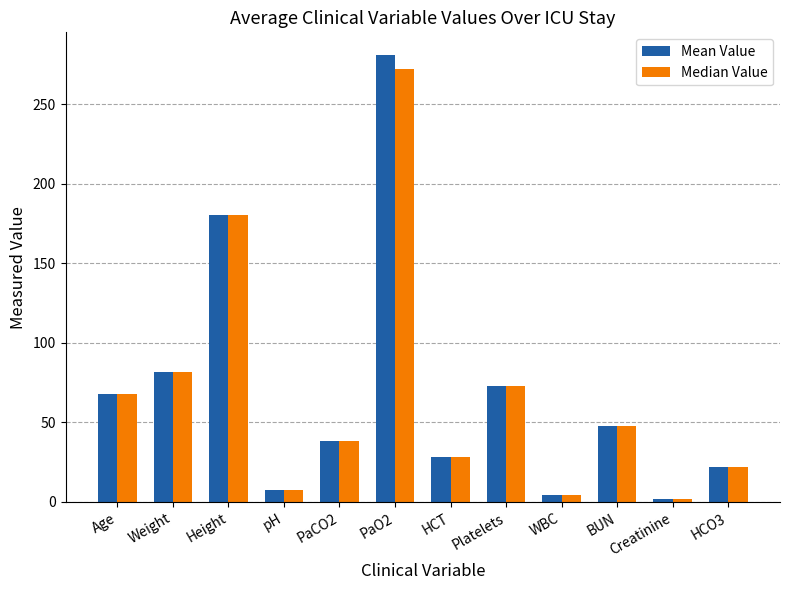

At which category is the sum across all series the highest?

PaO2